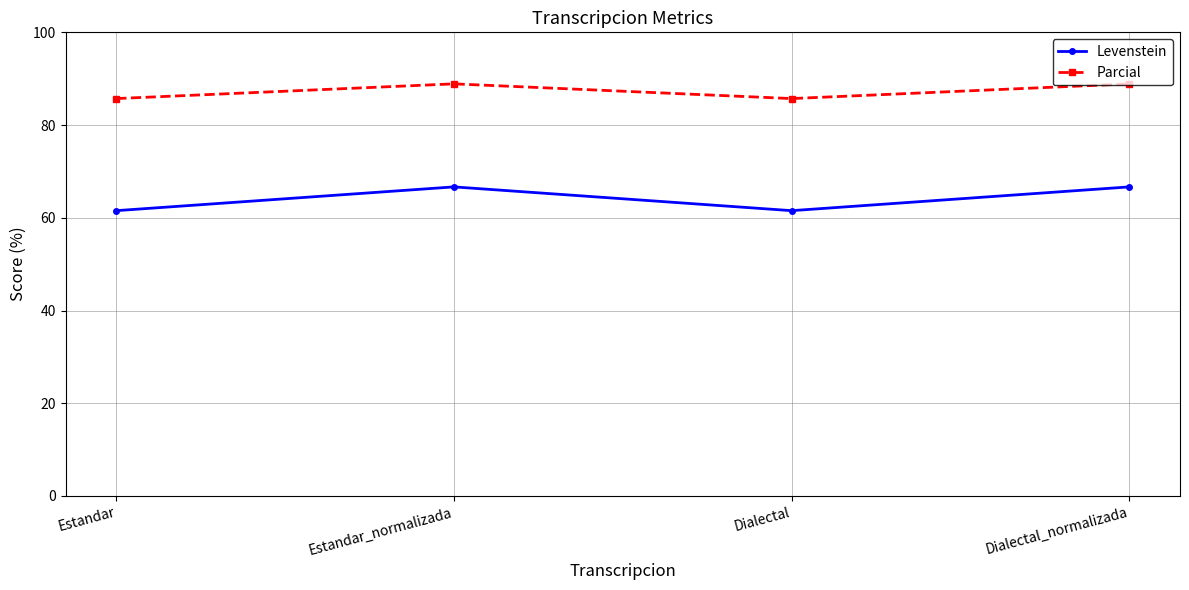

True or false: Parcial and Levenstein intersect in this chart.

False